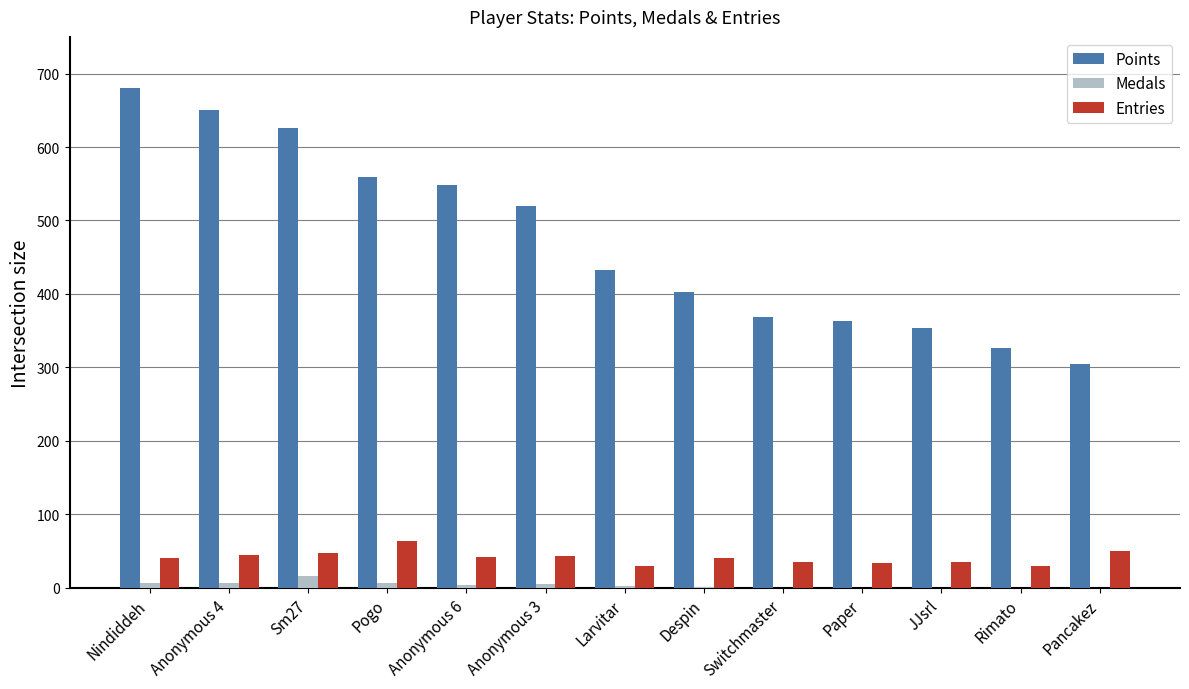

At which label is Points closest to 492?

Anonymous 3